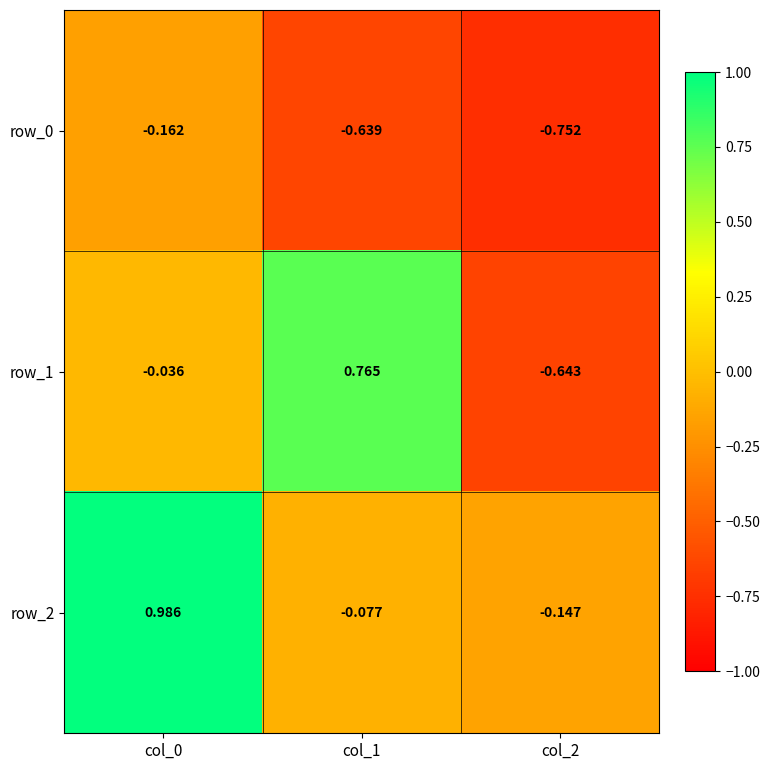

The value of row_0 at col_1 is -0.3. True or false?

False